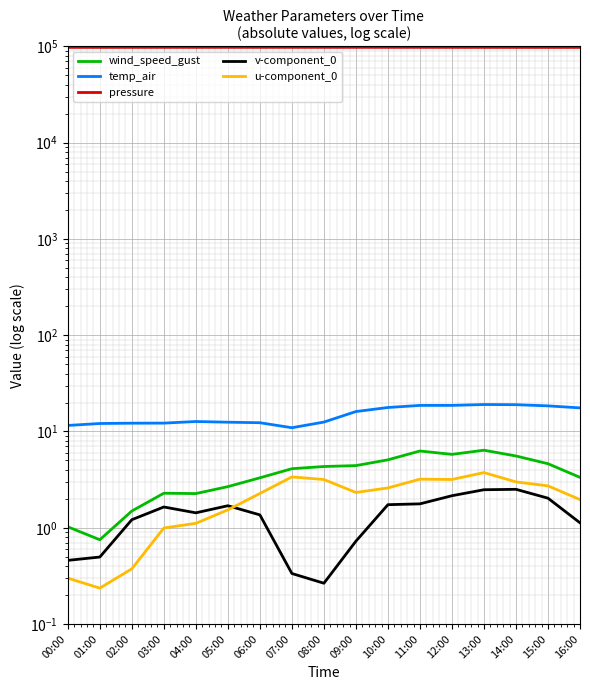

What is the label of the 5th point from the right?

12:00